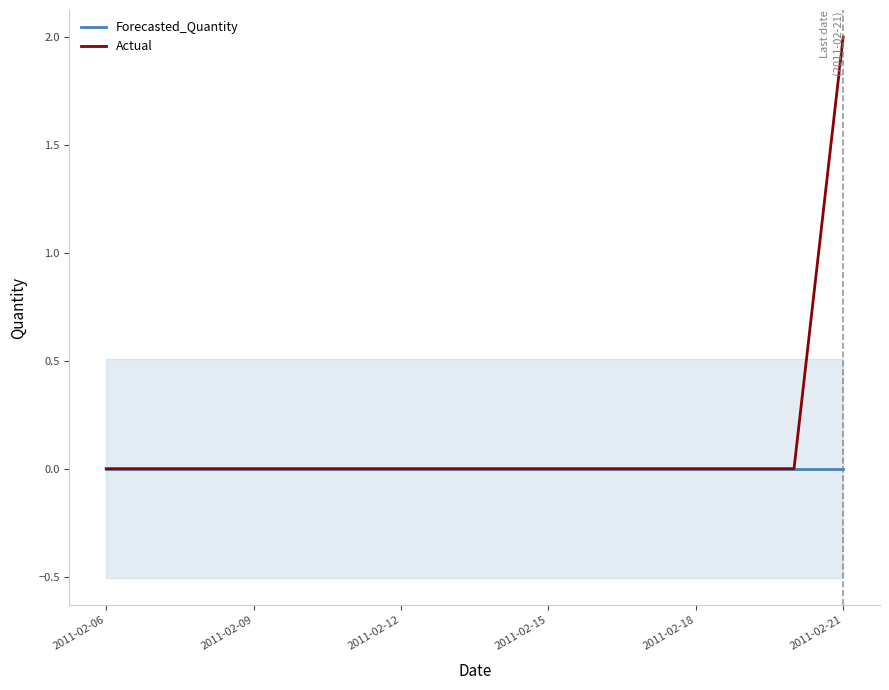

True or false: Actual and Forecasted_Quantity cross at least once.

False